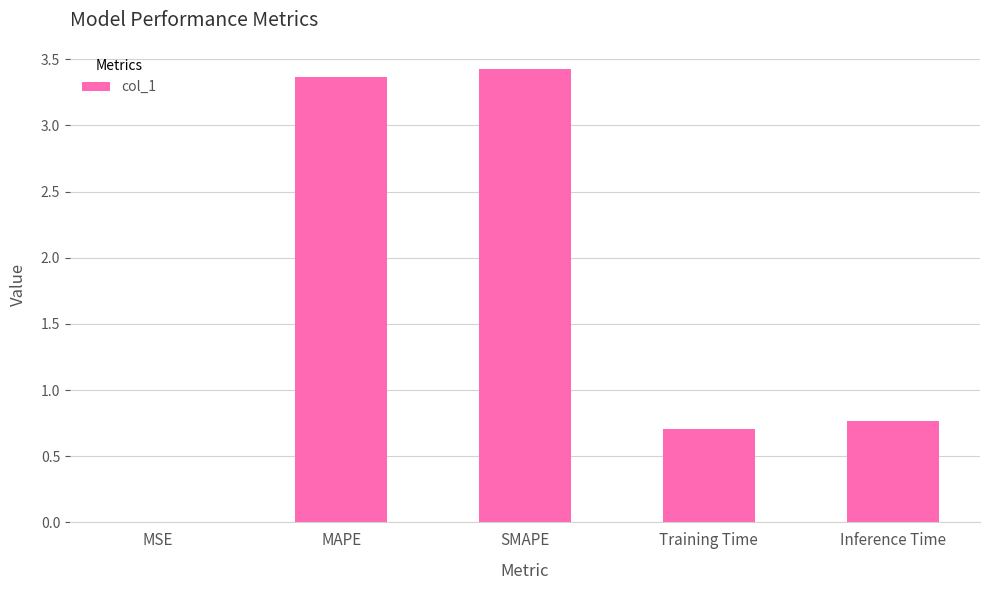

What value does the data have at SMAPE?

3.4